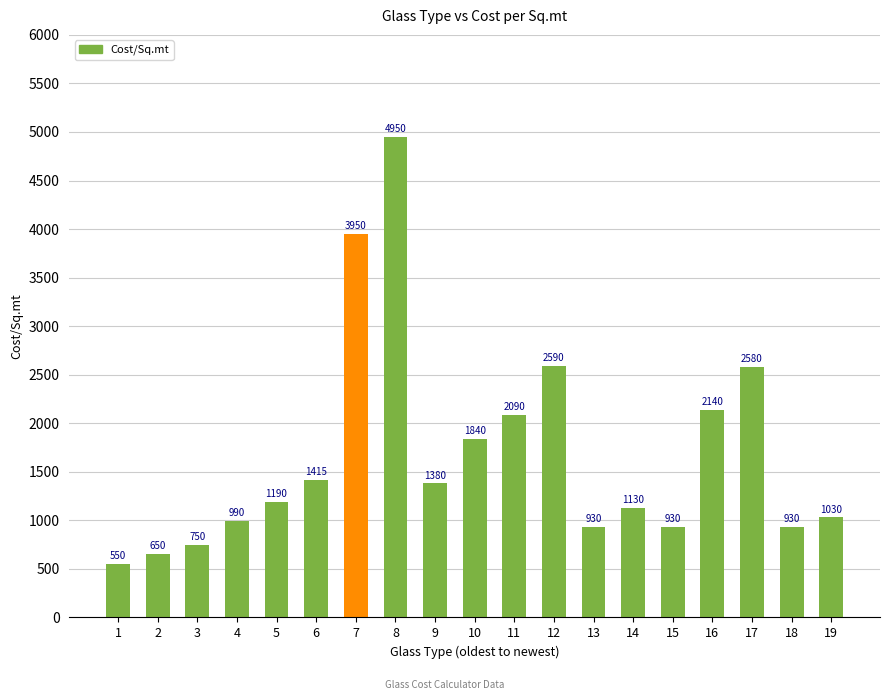

What is the difference between the maximum and minimum values?

4400